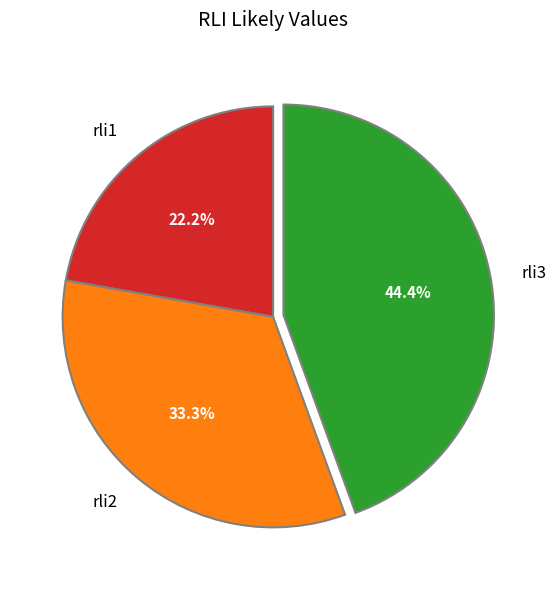

Rank the categories by value from lowest to highest.

rli1, rli2, rli3